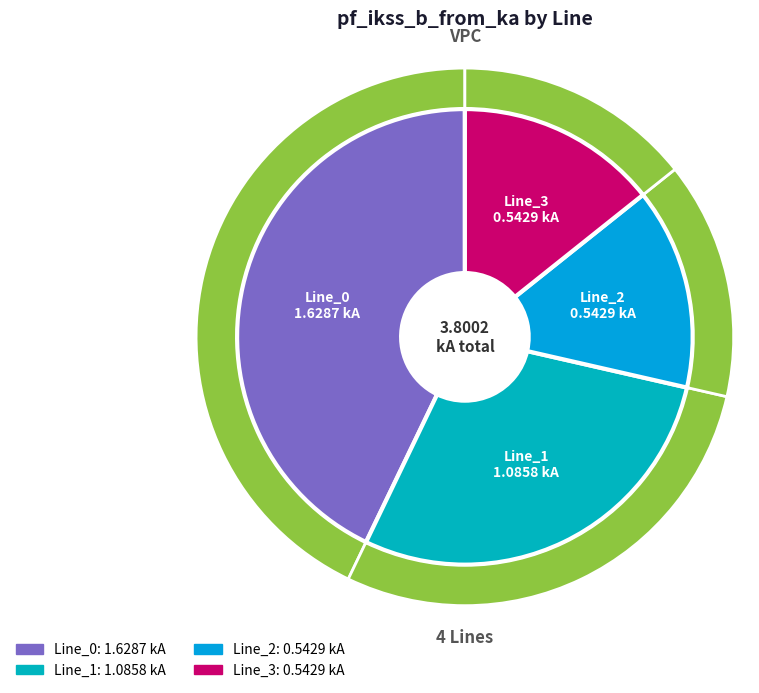

Which slice is the smallest?

Line_2